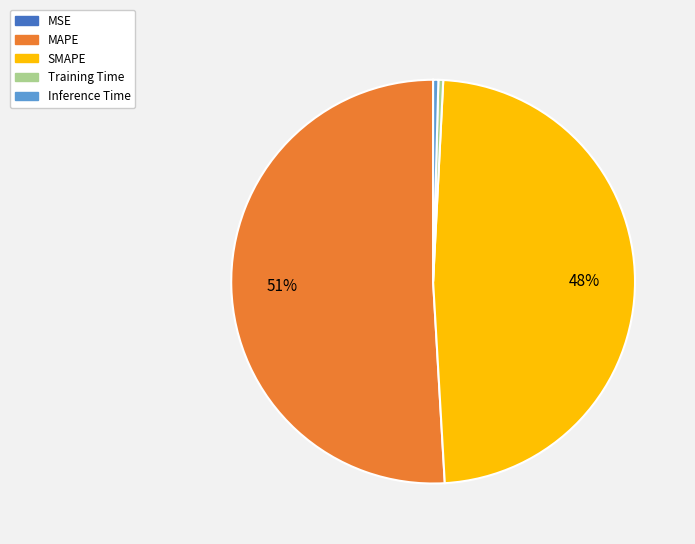

Between Training Time and MAPE, which is larger?

MAPE